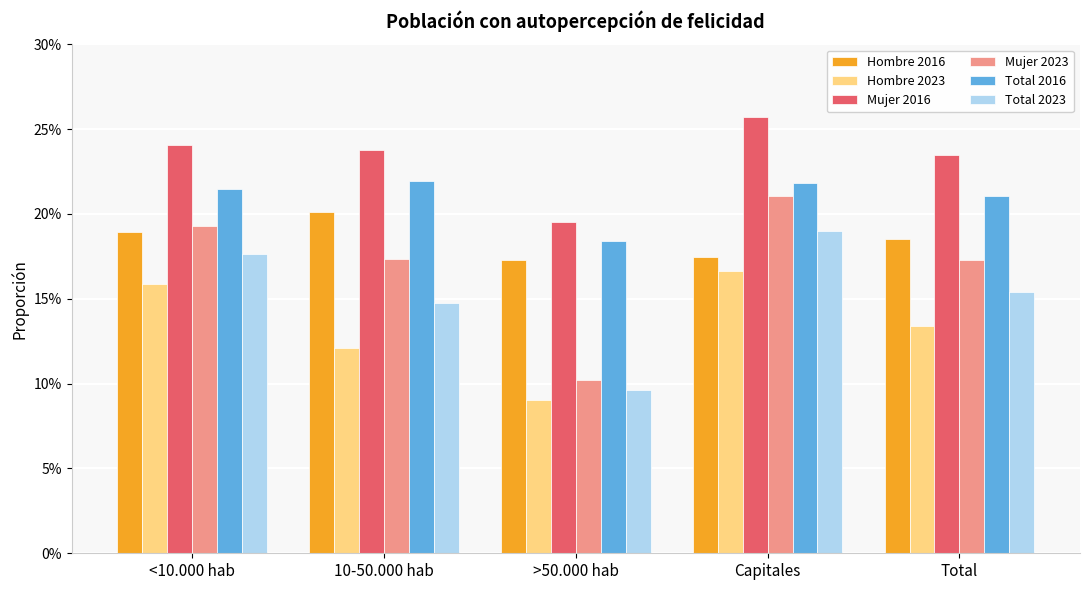

What is the label of the 1st bar from the right?

Total